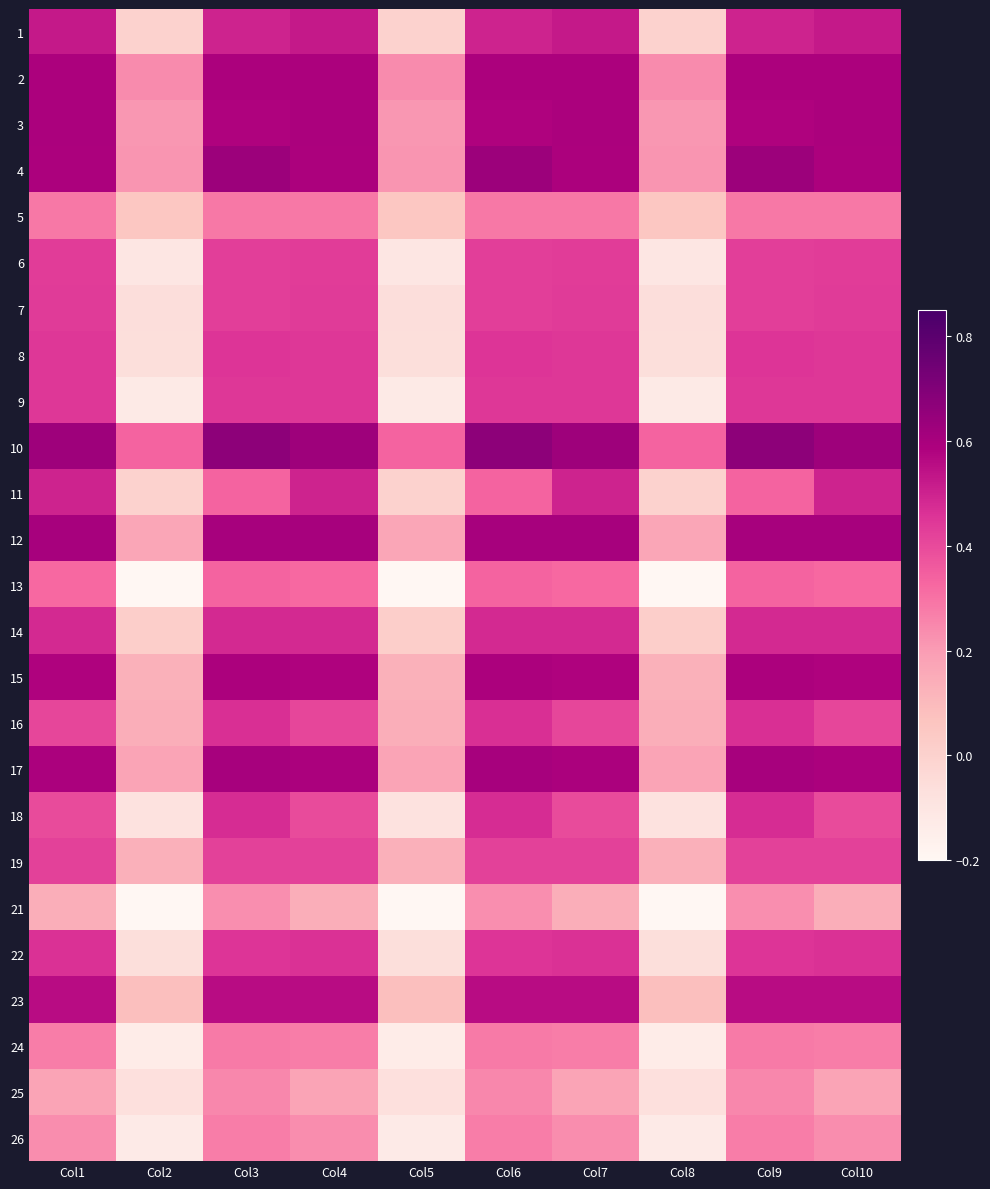

What is the total value across all series at Col1?

11.1